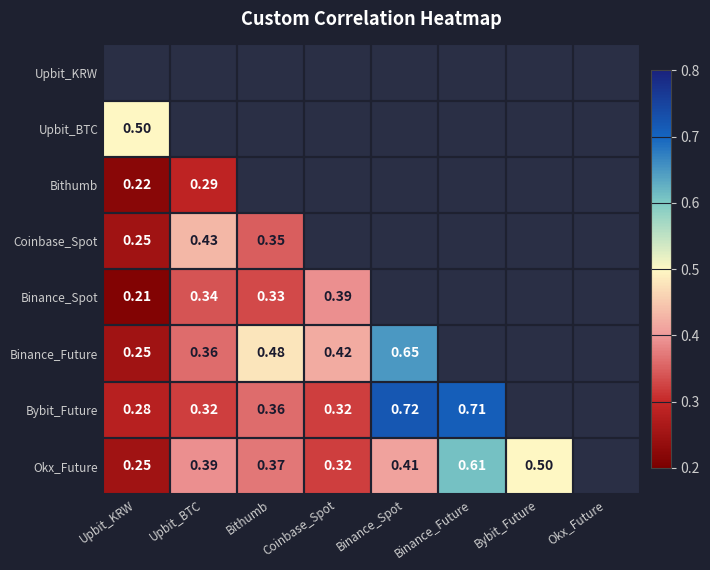

Count the number of categories in the chart.

8